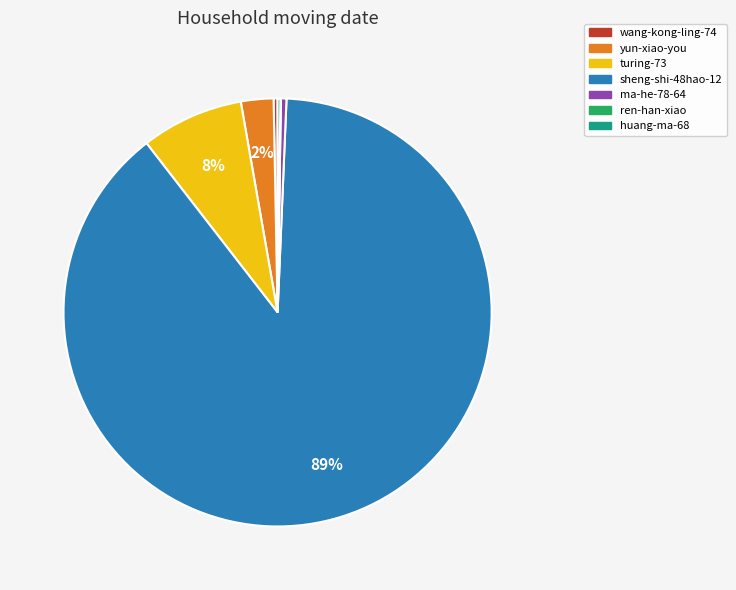

Do sheng-shi-48hao-12 and yun-xiao-you together represent more than half of the pie?

Yes